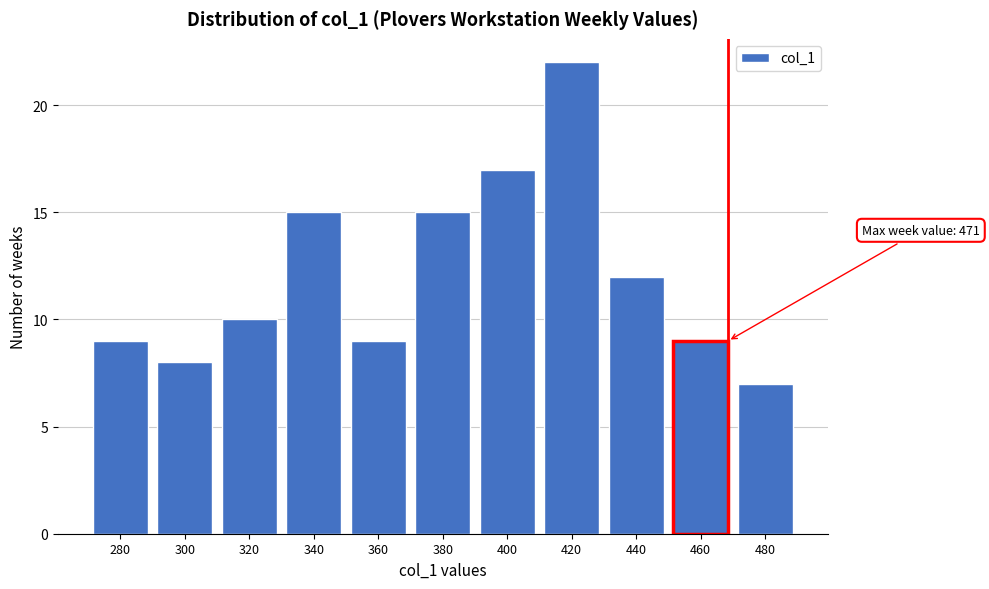

Reading left to right, what are all the values shown in this chart?

9	8	10	15	9	15	17	22	12	9	7